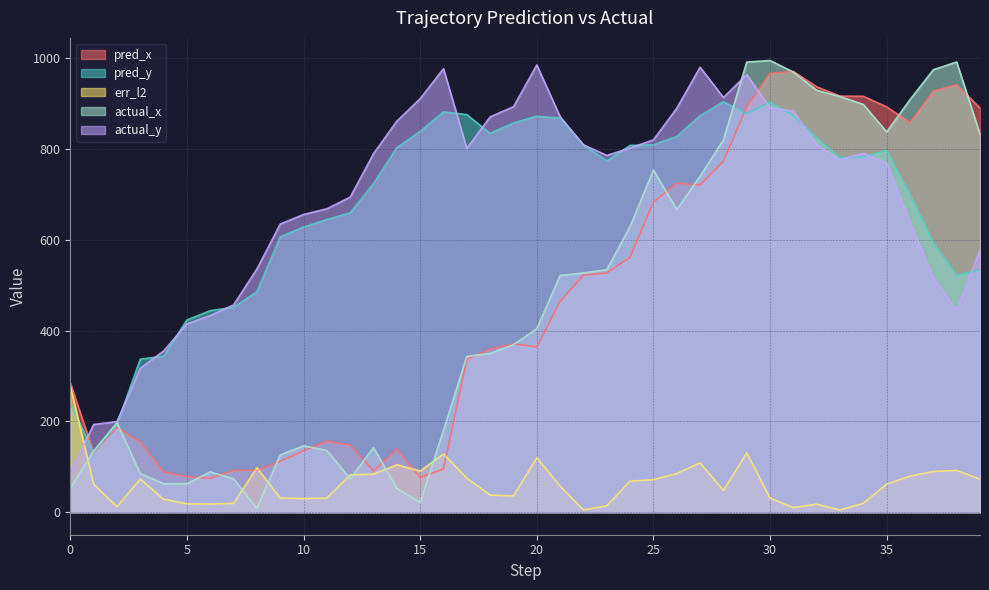

Does the chart have visible grid lines?

Yes